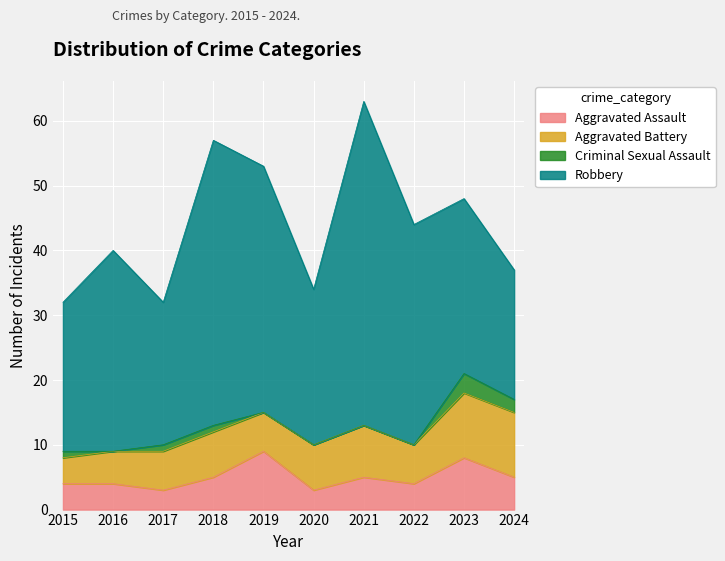

The Aggravated Battery series shows 5 at 2024. True or false?

False